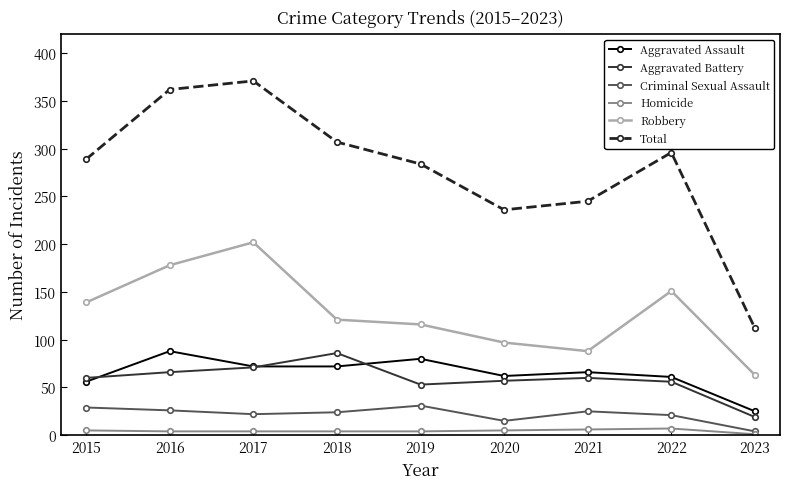

True or false: Robbery and Total cross at least once.

False